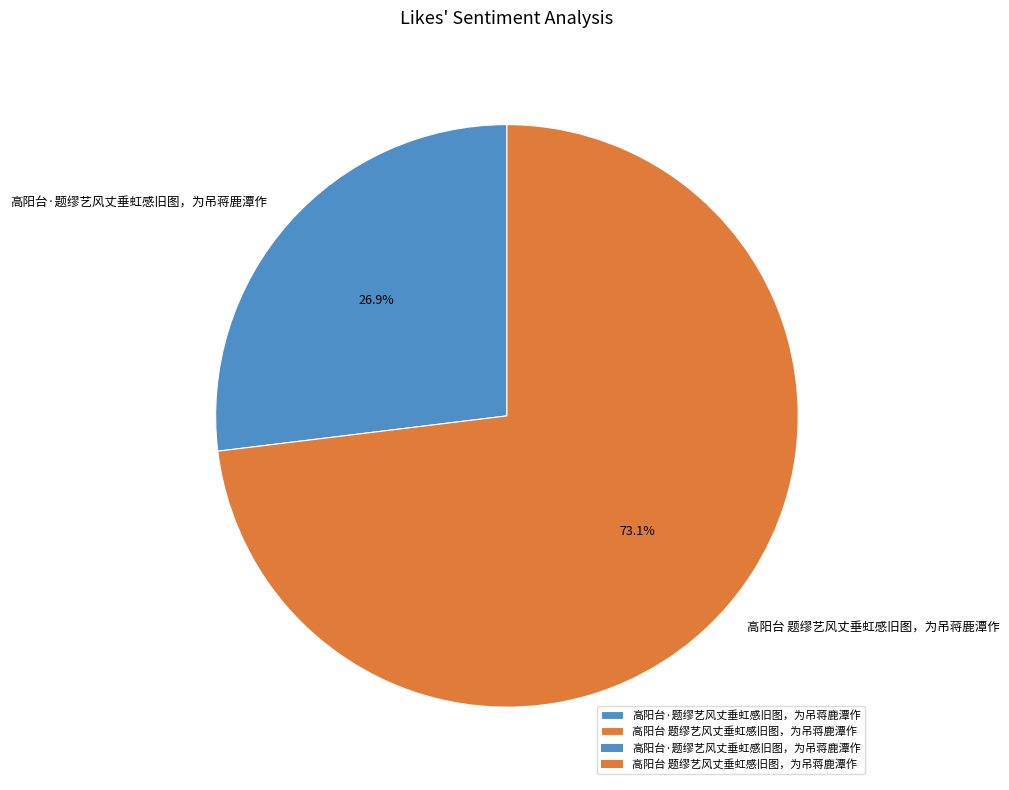

Is it true that 高阳台 题缪艺风丈垂虹感旧图，为吊蒋鹿潭作 is 73% of the pie?

True